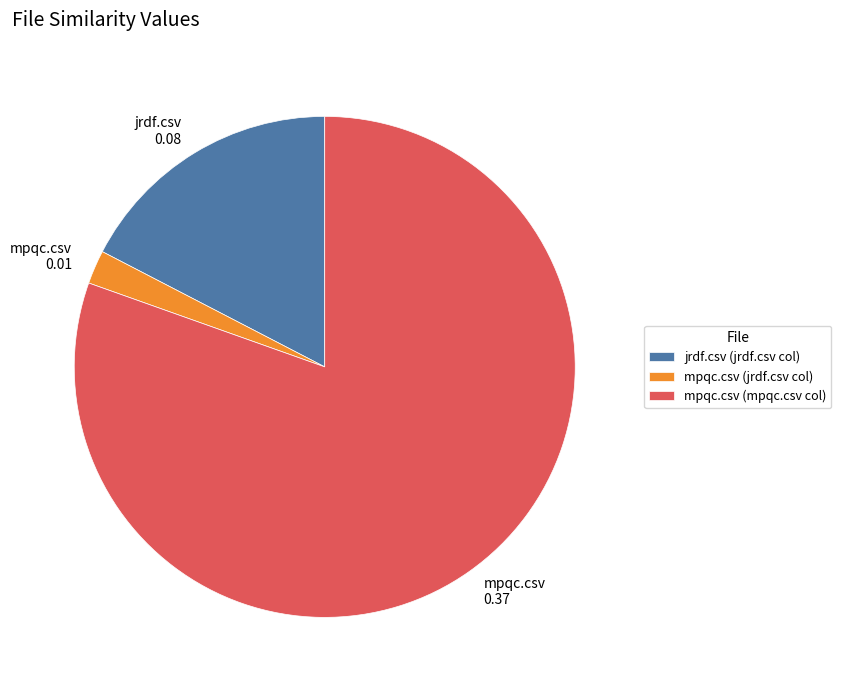

Is there a majority slice in this chart?

Yes